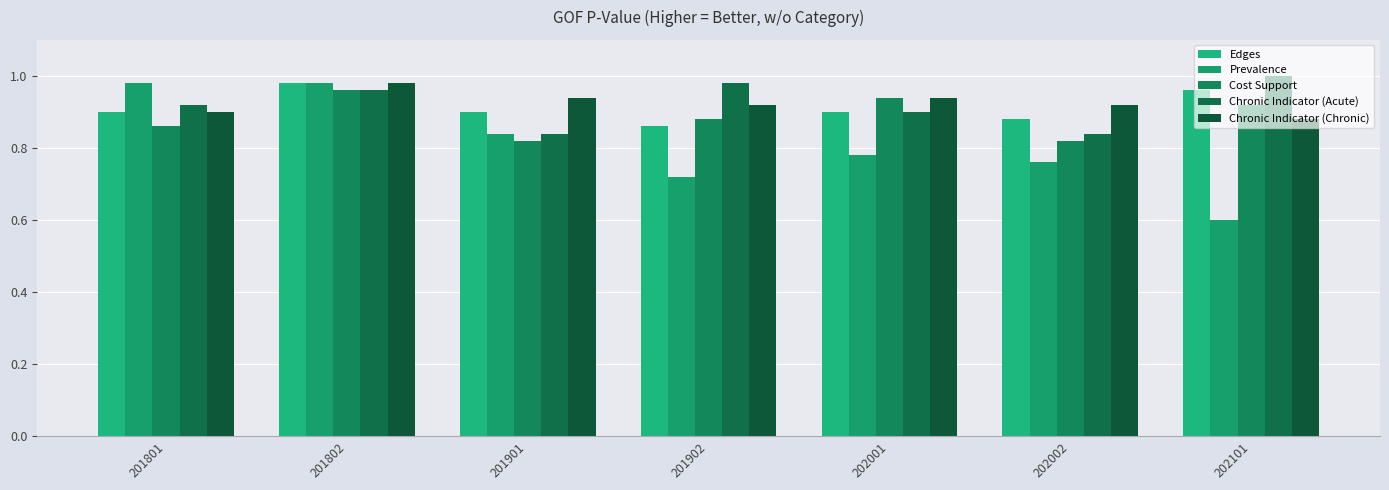

Between 201901 and 202101, which series saw the biggest shift?

Prevalence